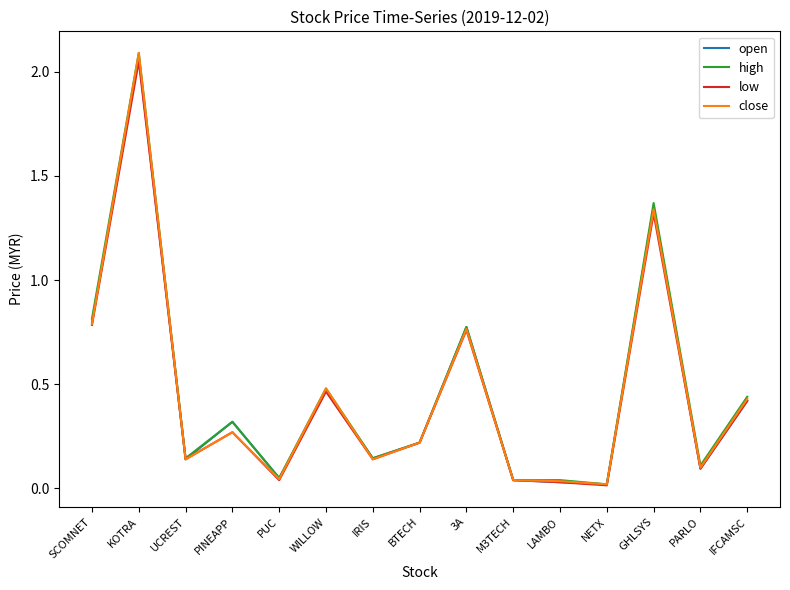

Which category has the highest value across all series?

KOTRA